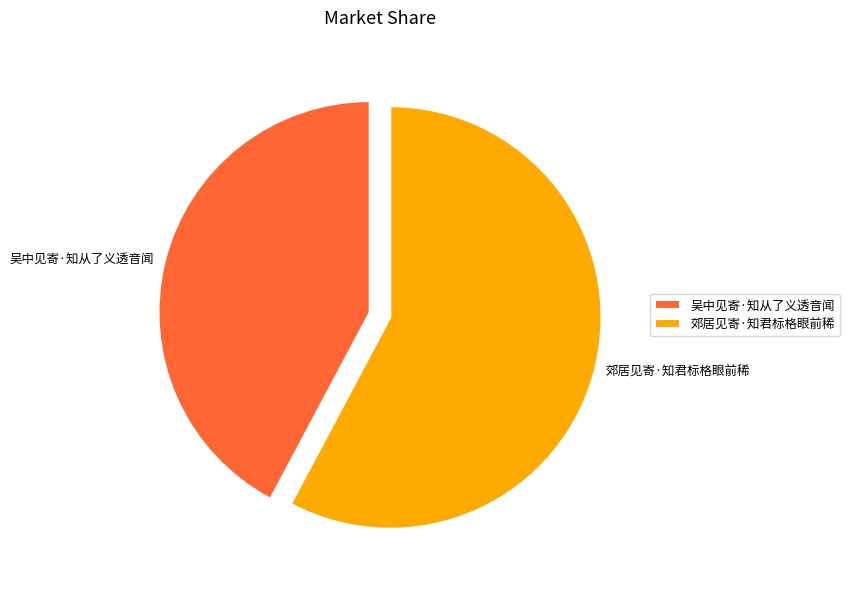

Do 吴中见寄·知从了义透音闻 and 郊居见寄·知君标格眼前稀 together represent more than half of the pie?

Yes